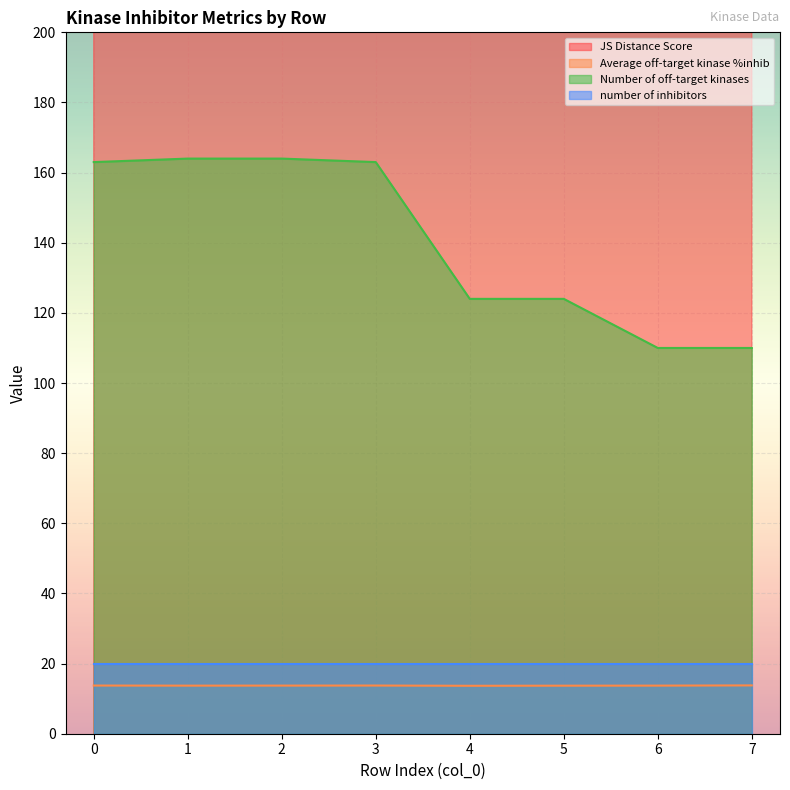

What is the minimum value for Average off-target kinase %inhib?

13.7